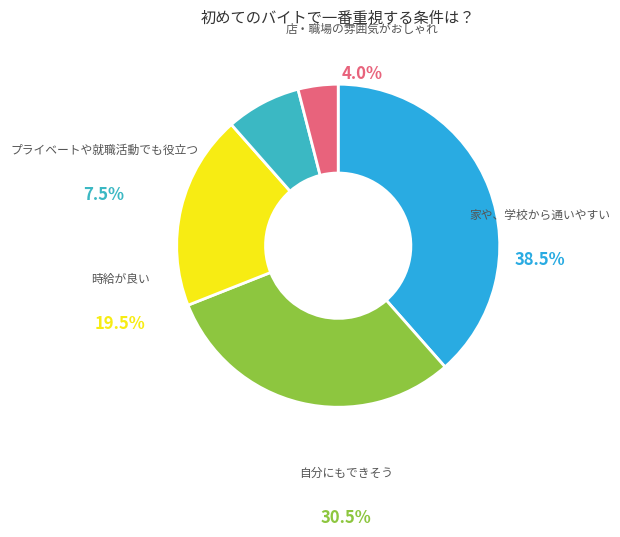

True or false: 2369231 accounts for 10% of the total.

False